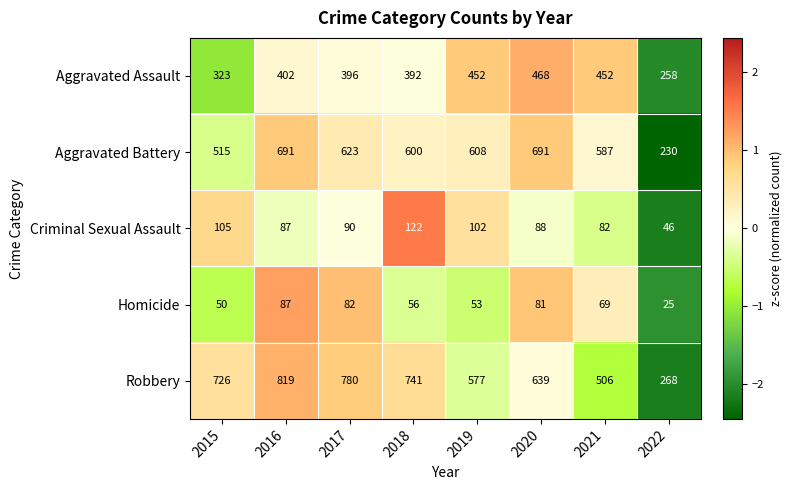

Which category has the highest value across all series?

2016